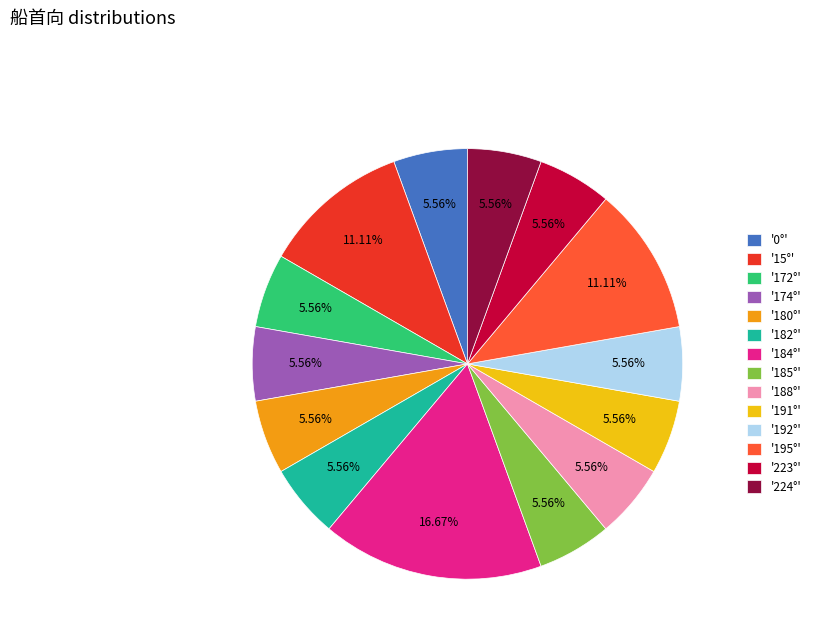

Is there a majority slice in this chart?

No